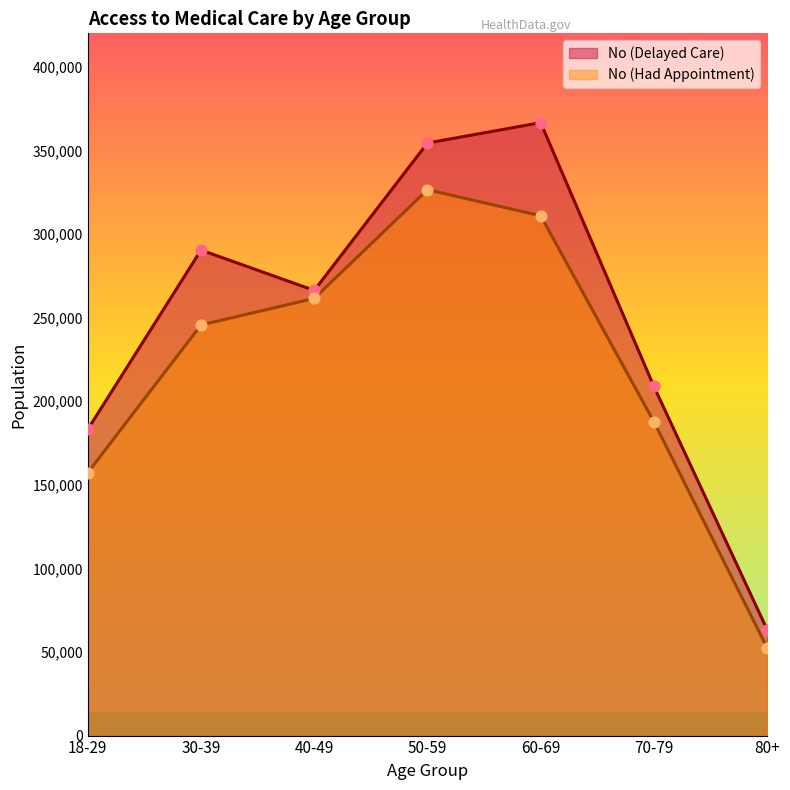

Which series has the largest total across all categories?

No (Delayed Care)